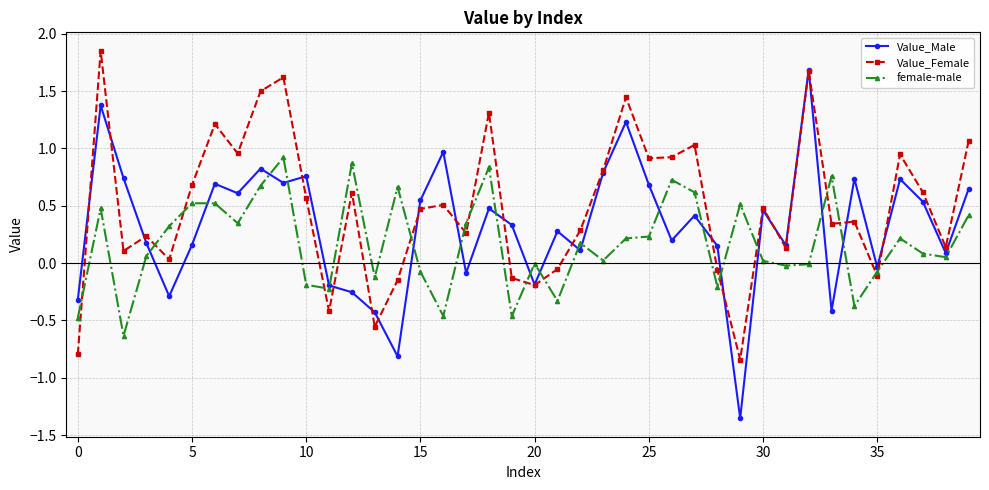

What is the value of the Value_Female point at the 19th from the left?

1.3